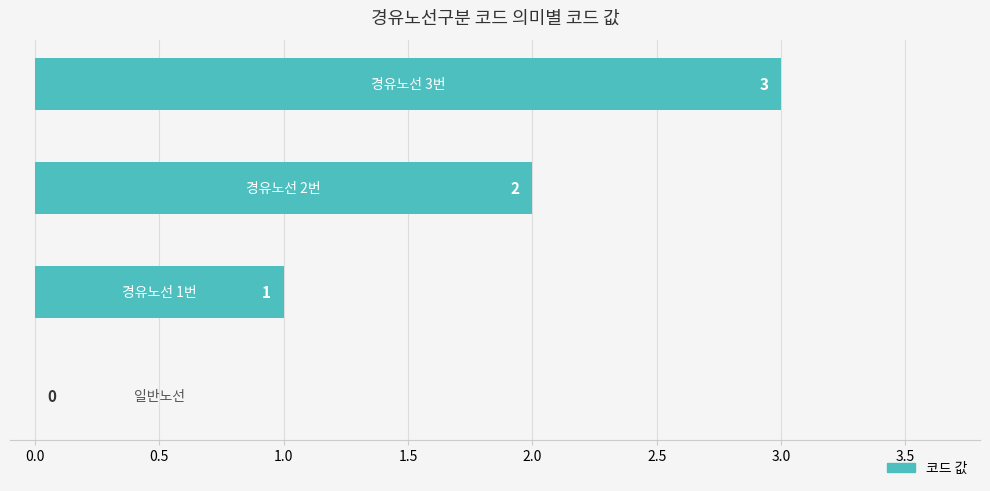

What is the sum of all values?

6